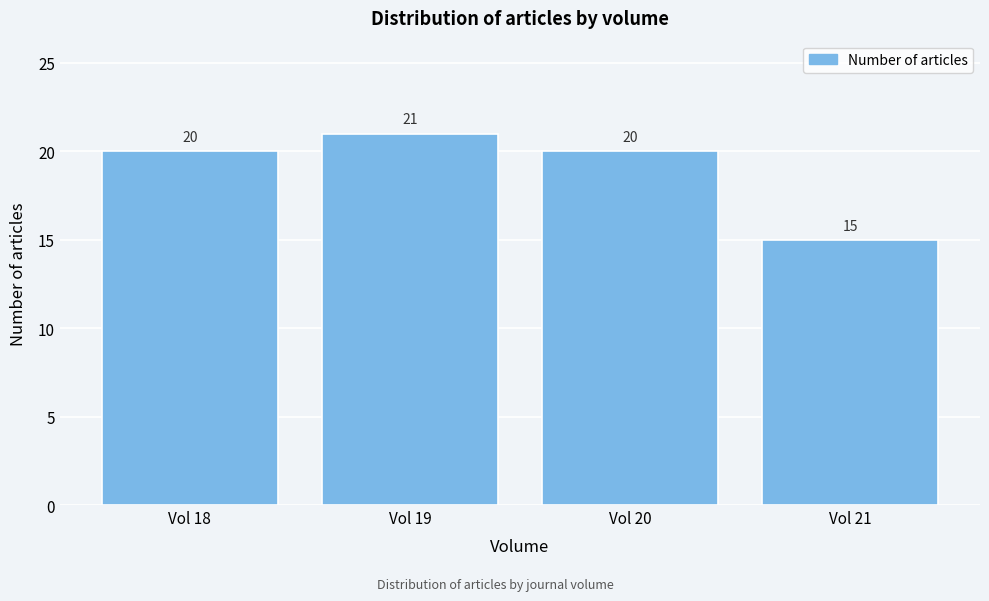

Reading left to right, transcribe all the data shown in this chart.

Vol 18=20	Vol 19=21	Vol 20=20	Vol 21=15